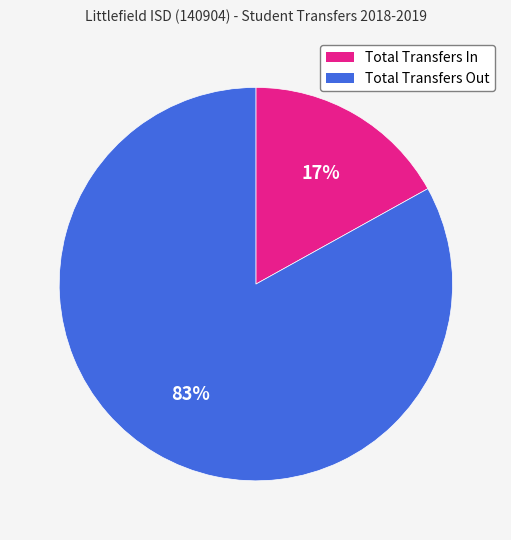

What is the majority slice?

Total Transfers Out